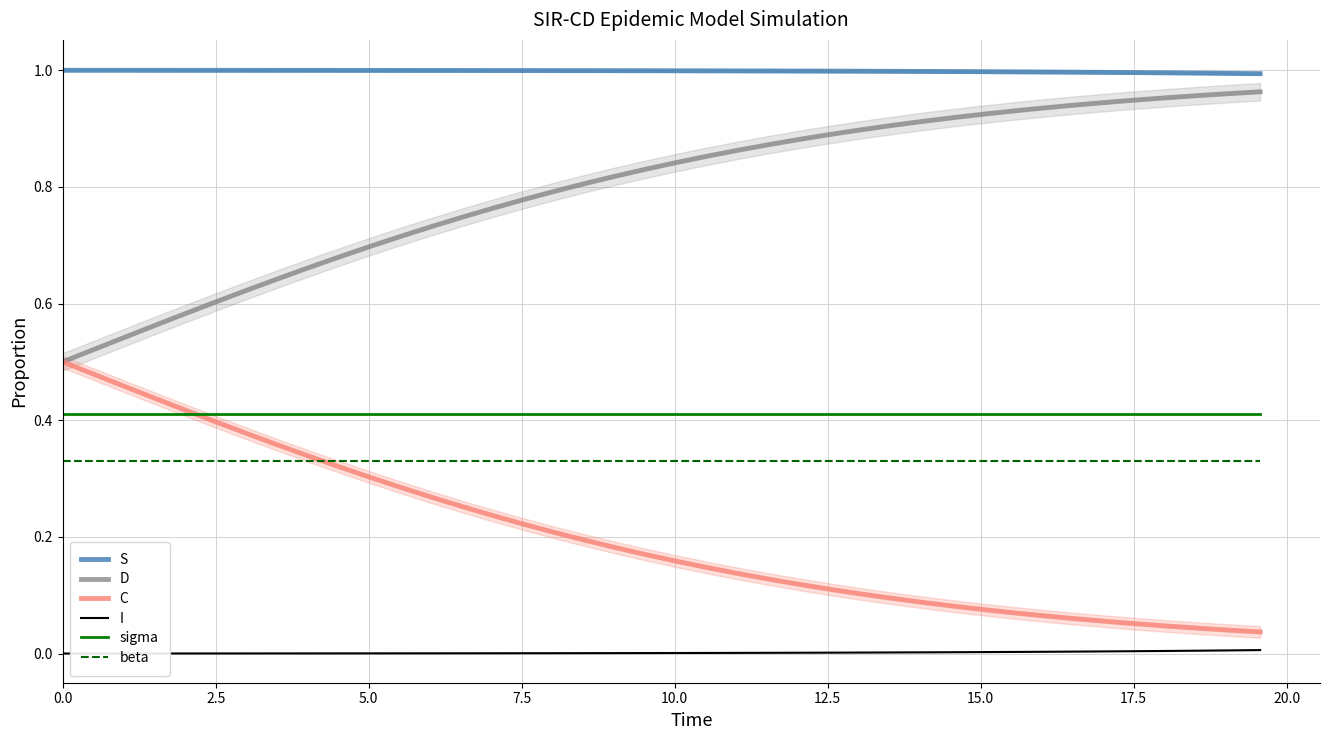

Does the chart have visible grid lines?

Yes